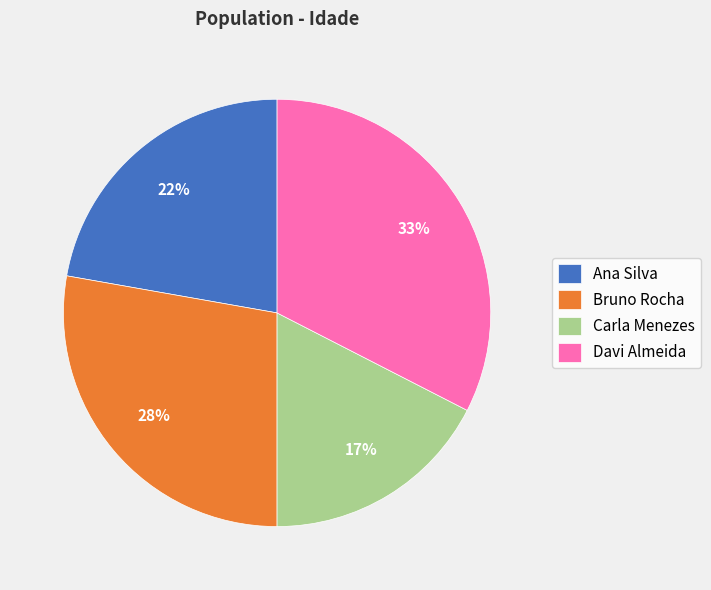

Which has a higher value, Davi Almeida or Carla Menezes?

Davi Almeida